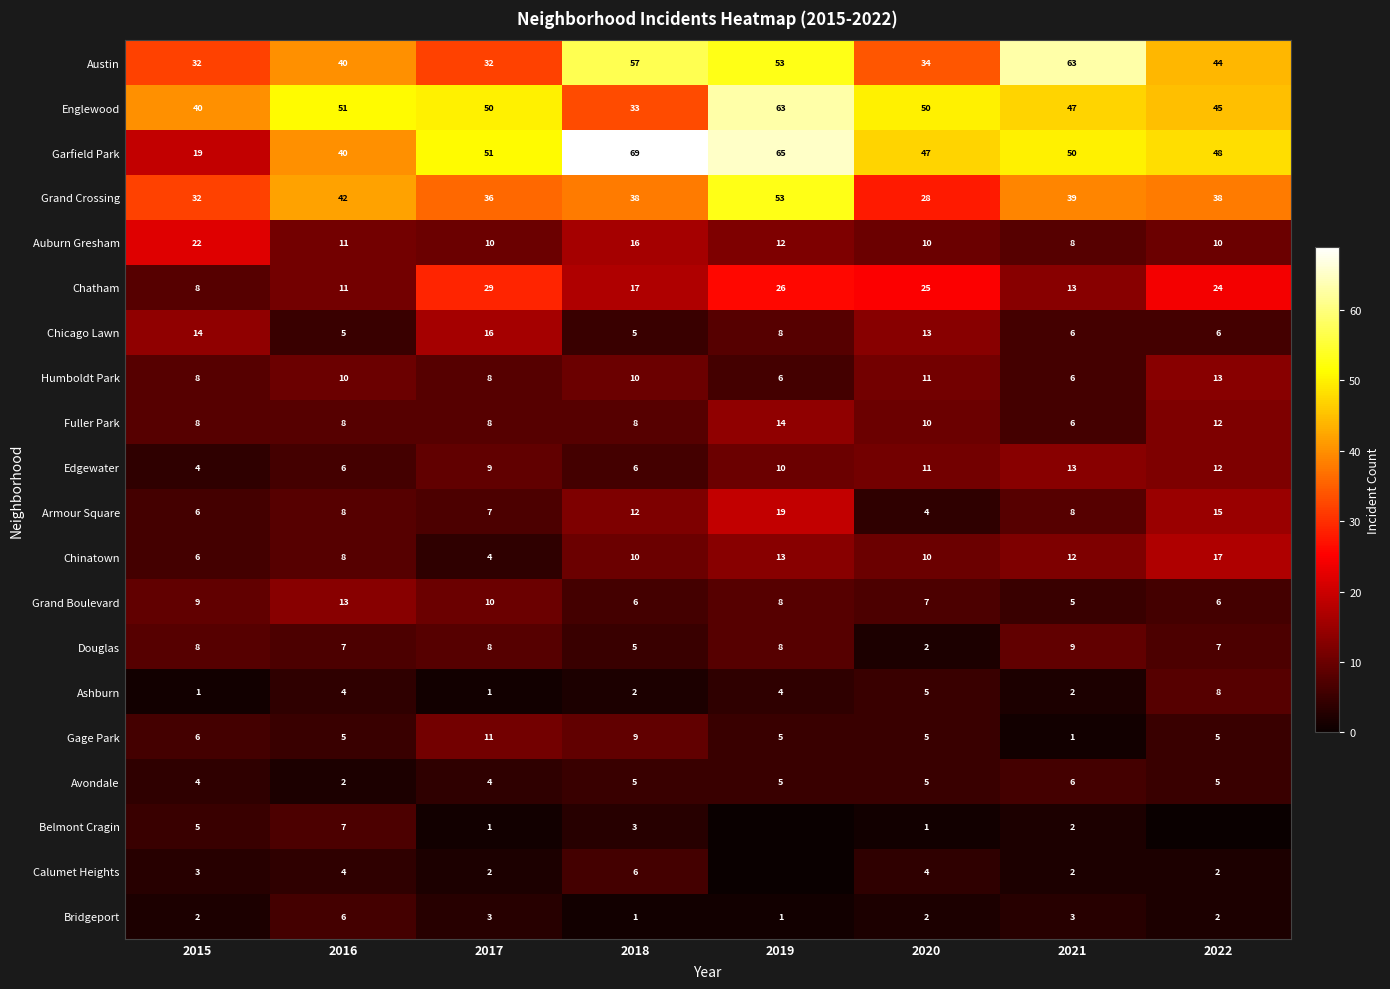

How many data points in Fuller Park are less than 8?

1